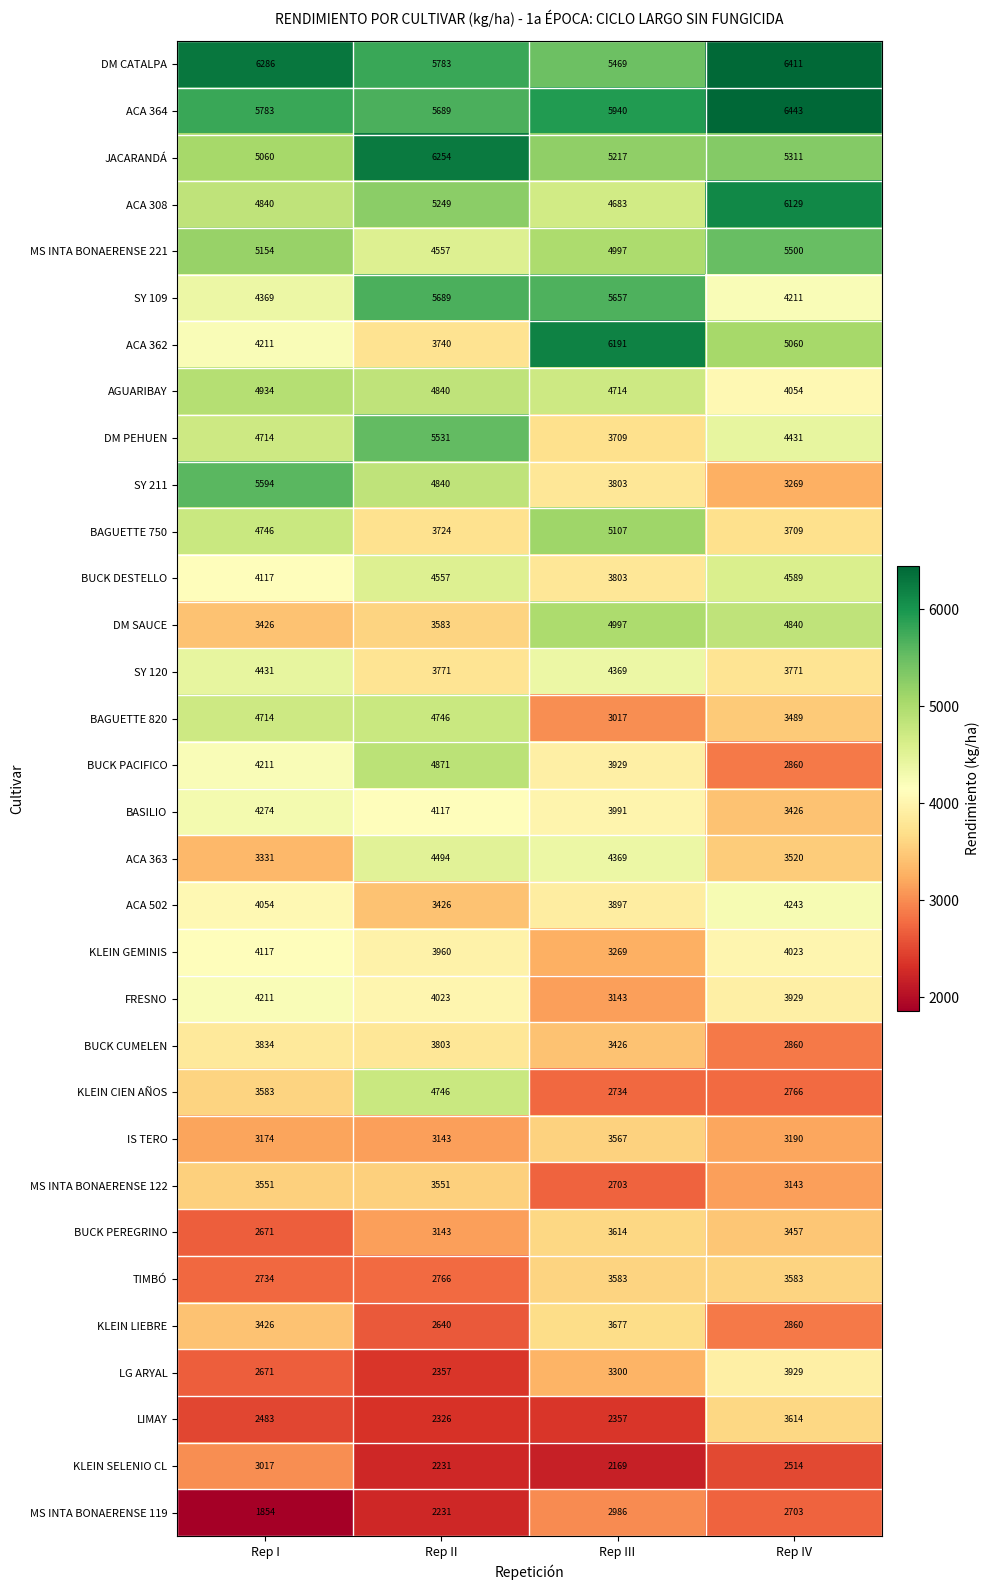

What is the total value across all series at Rep IV?

127837